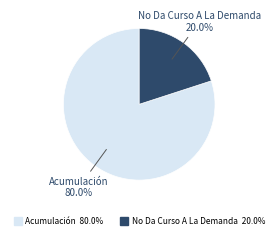

To the nearest percent, what is the combined percentage of No Da Curso A La Demanda and Acumulación?

100%